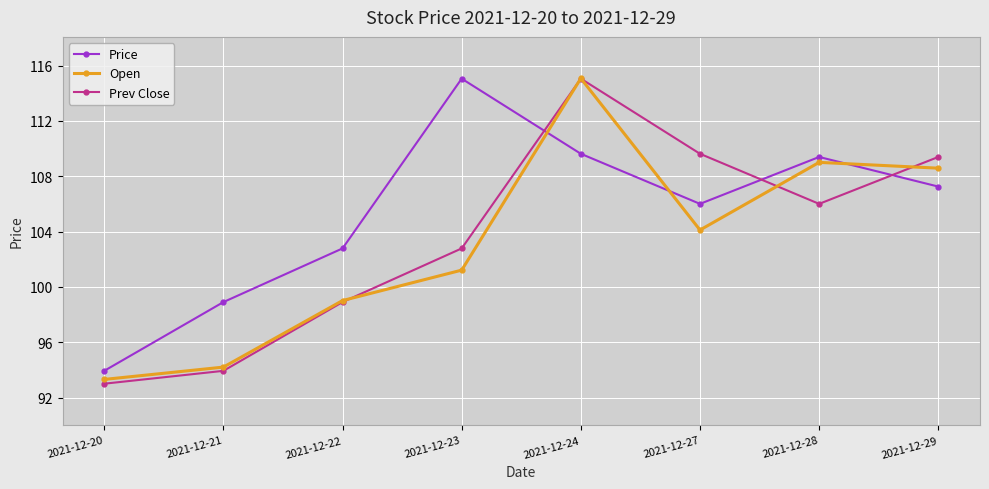

Between 2021-12-23 and 2021-12-24, which series saw the biggest shift?

Open